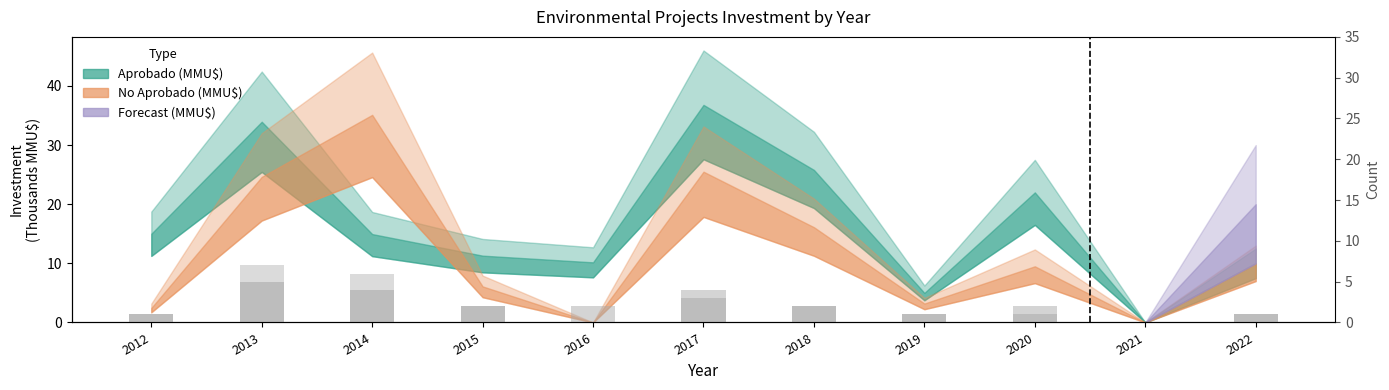

What is the value of the Count Aprobado bar at the 4th from the left?

2